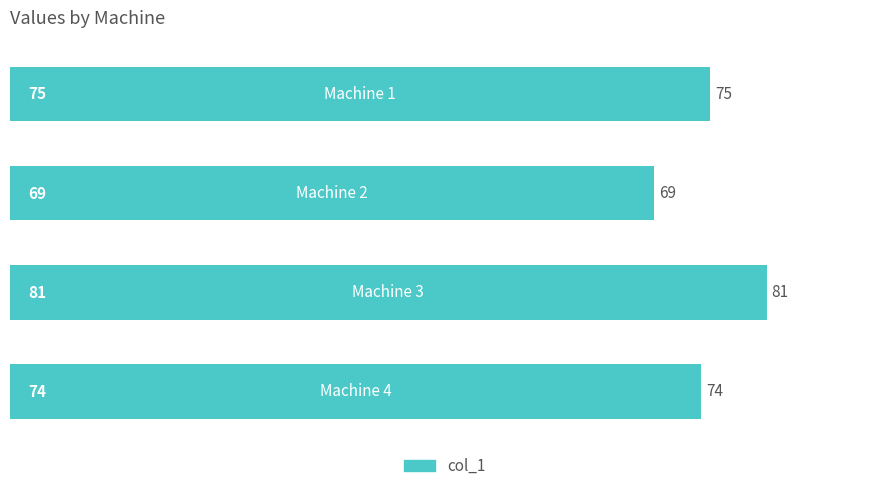

What is the sum of all values?

299